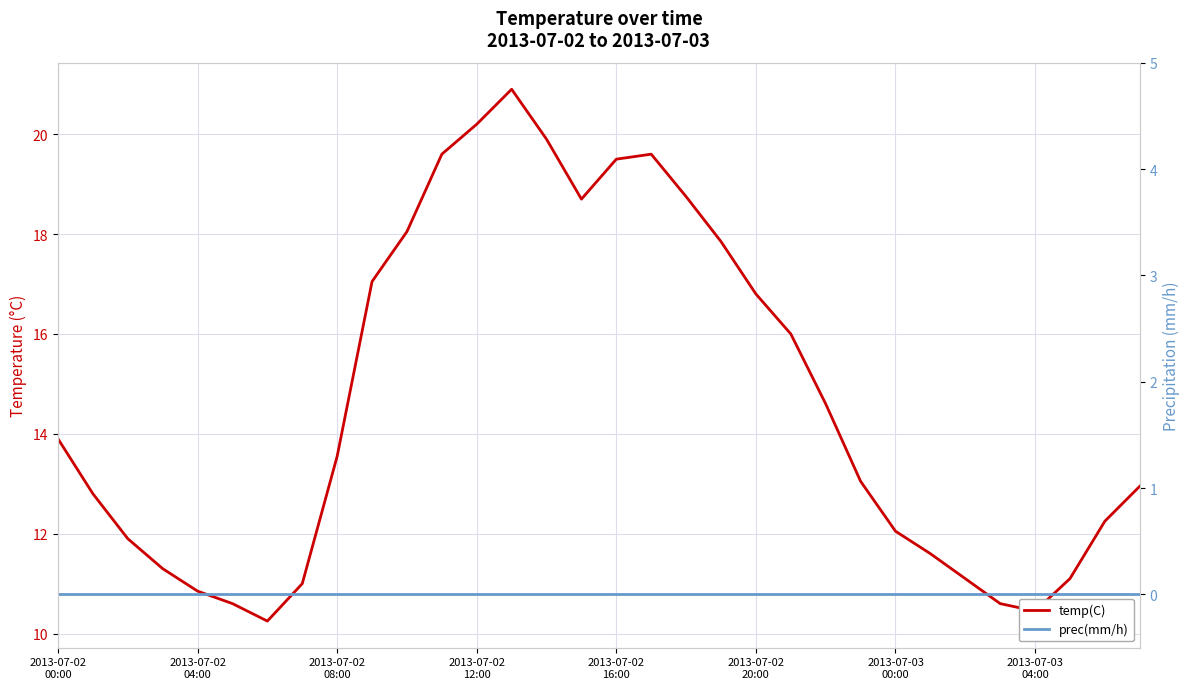

At how many categories does at least one series exceed 0?

32